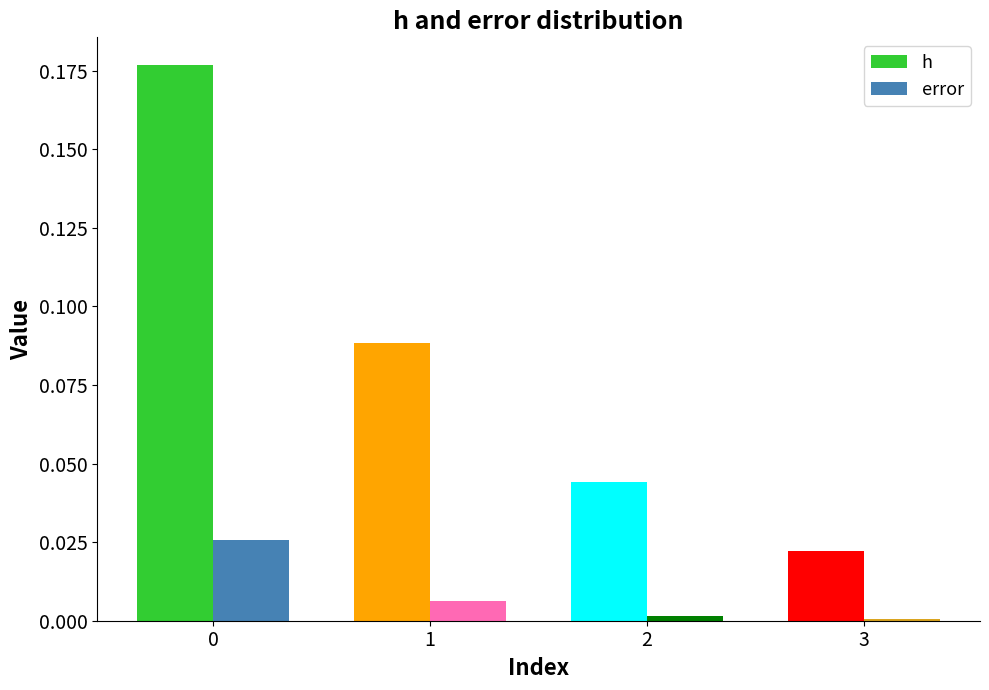

The error series shows 0.0 at 1. True or false?

True